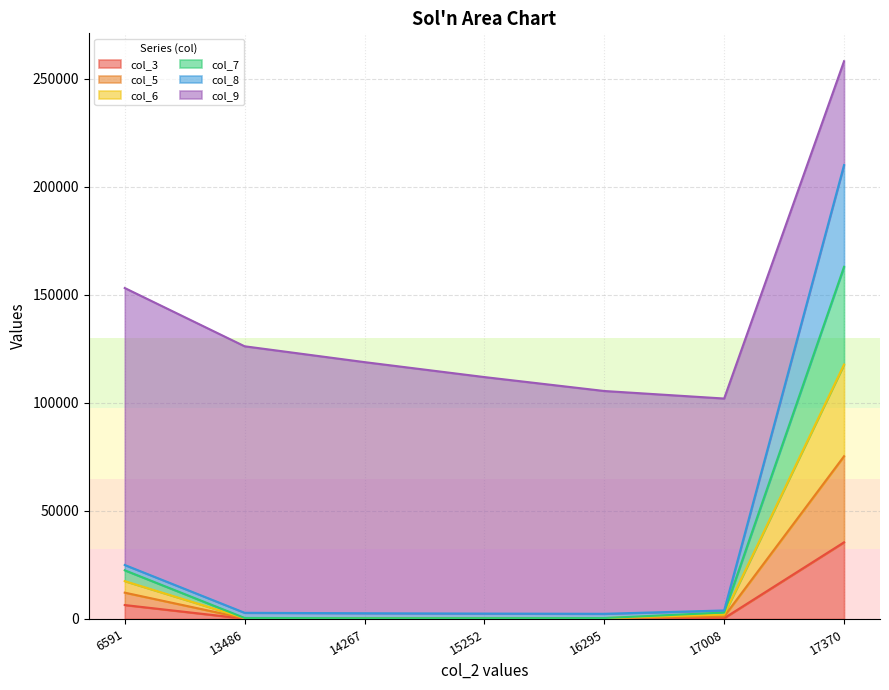

At which category is the sum across all series the highest?

17370